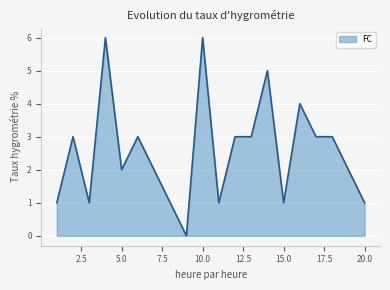

How many distinct data groups are displayed?

1